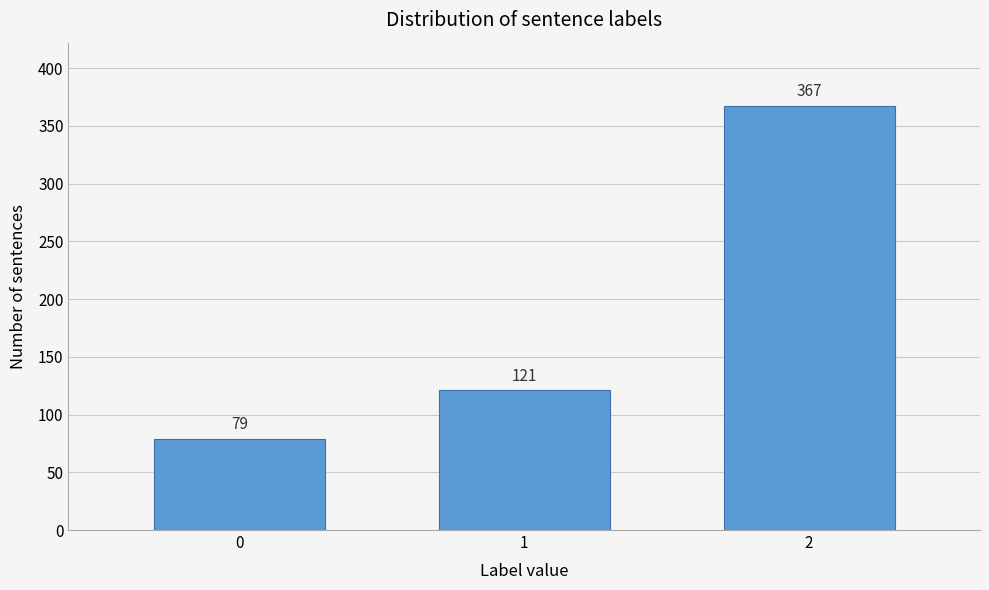

Reading left to right, extract all data points from this chart.

79	121	367